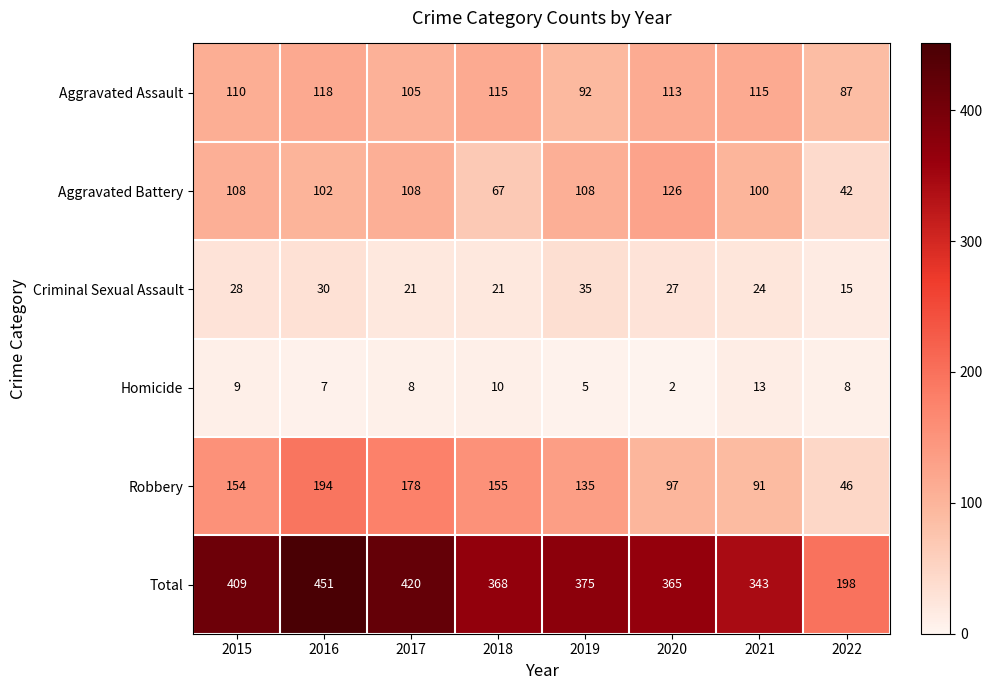

Which series has the largest range (max minus min)?

Total